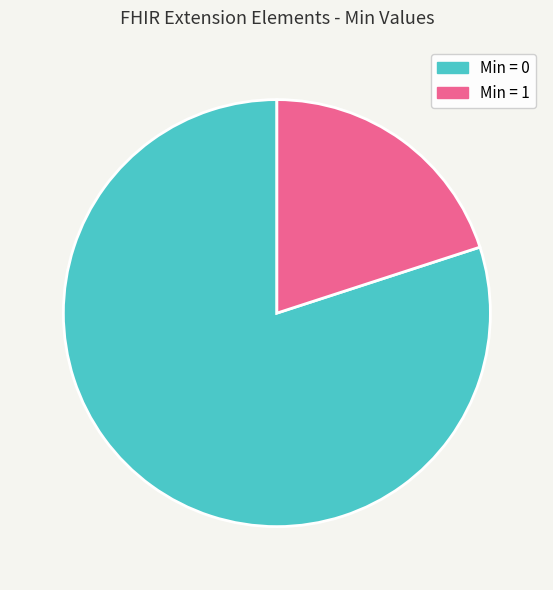

Between Min = 0 and Min = 1, which is larger?

Min = 0